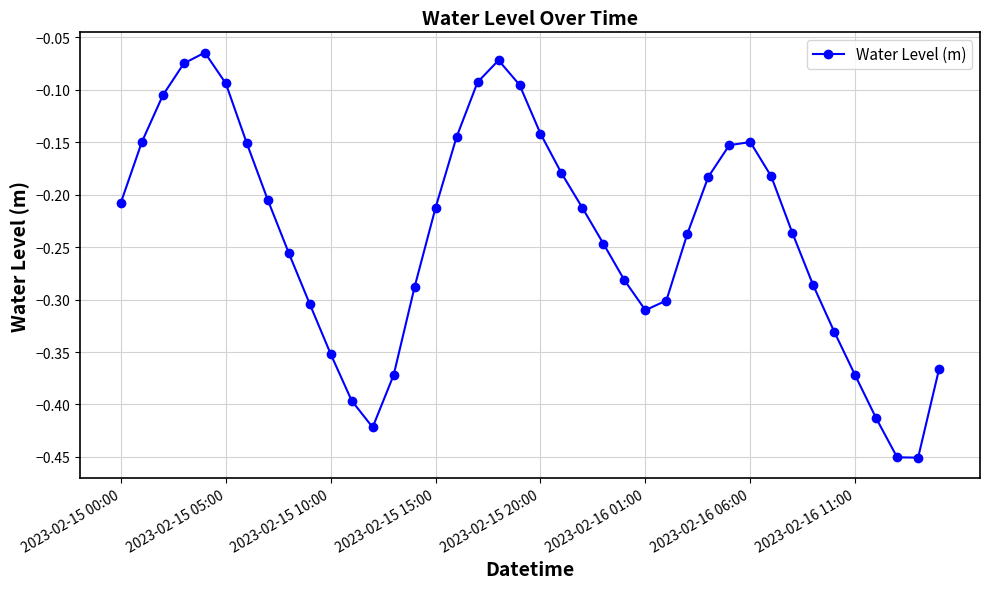

What is the difference between the maximum and minimum values?

0.4